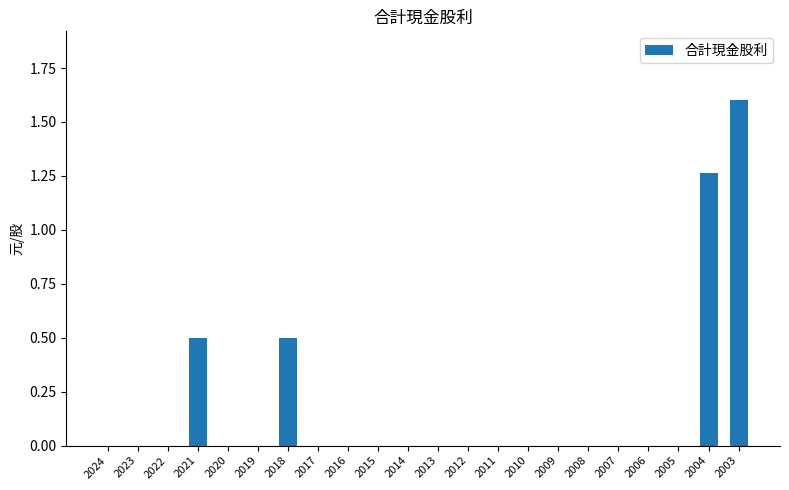

Read the value at 2021.

0.5